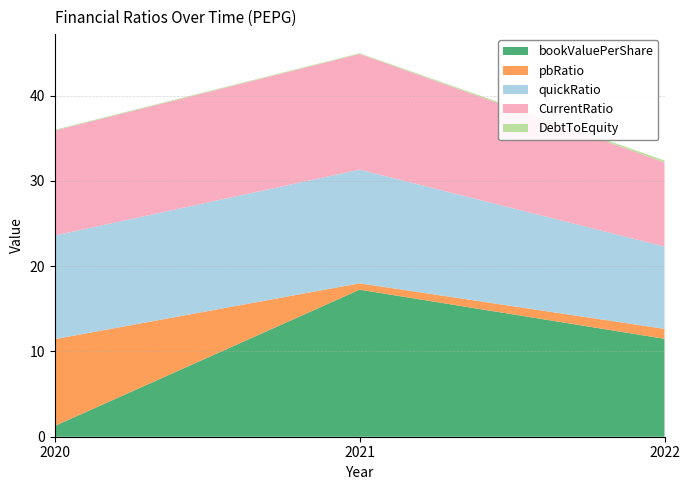

Reading left to right, list all the values displayed in this chart.

bookValuePerShare: 1.3	17.2	11.5
pbRatio: 10.2	0.7	1.2
quickRatio: 12.2	13.3	9.7
CurrentRatio: 12.3	13.6	9.9
DebtToEquity: 0.1	0.1	0.2